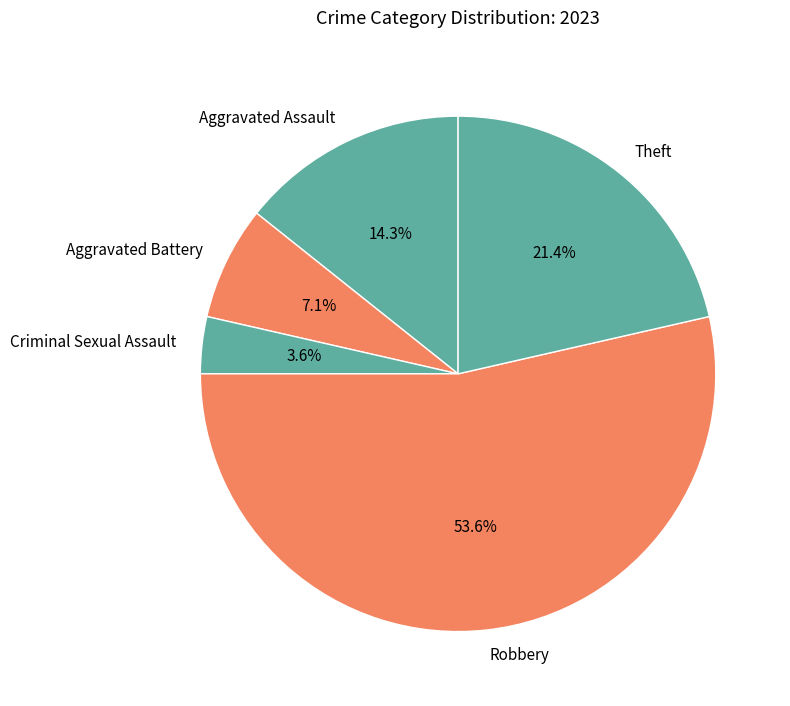

What percentage do Robbery and Theft together represent?

75.0%